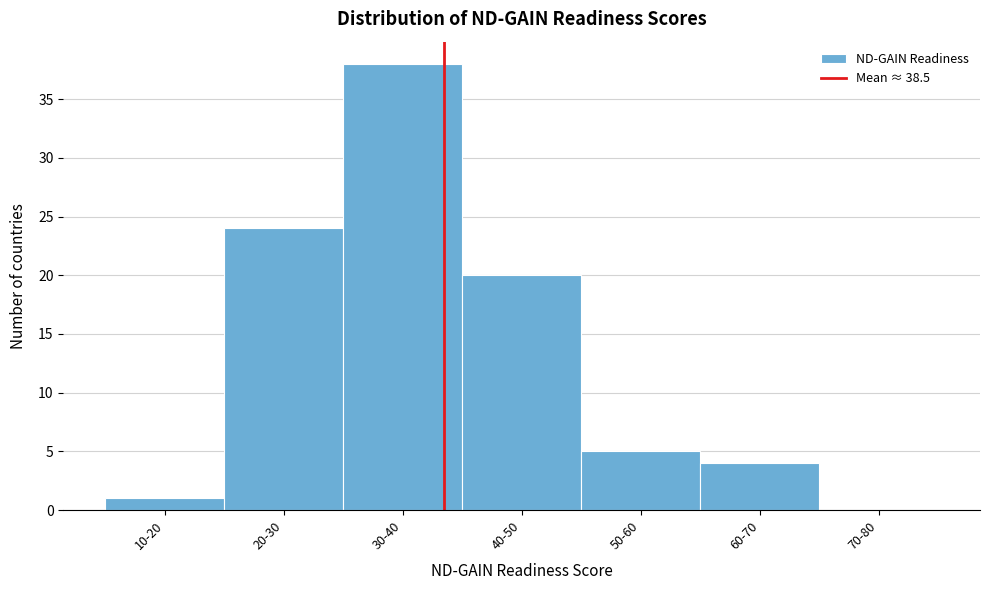

Reading left to right, list all the values displayed in this chart.

10-20=1	20-30=24	30-40=38	40-50=20	50-60=5	60-70=4	70-80=0